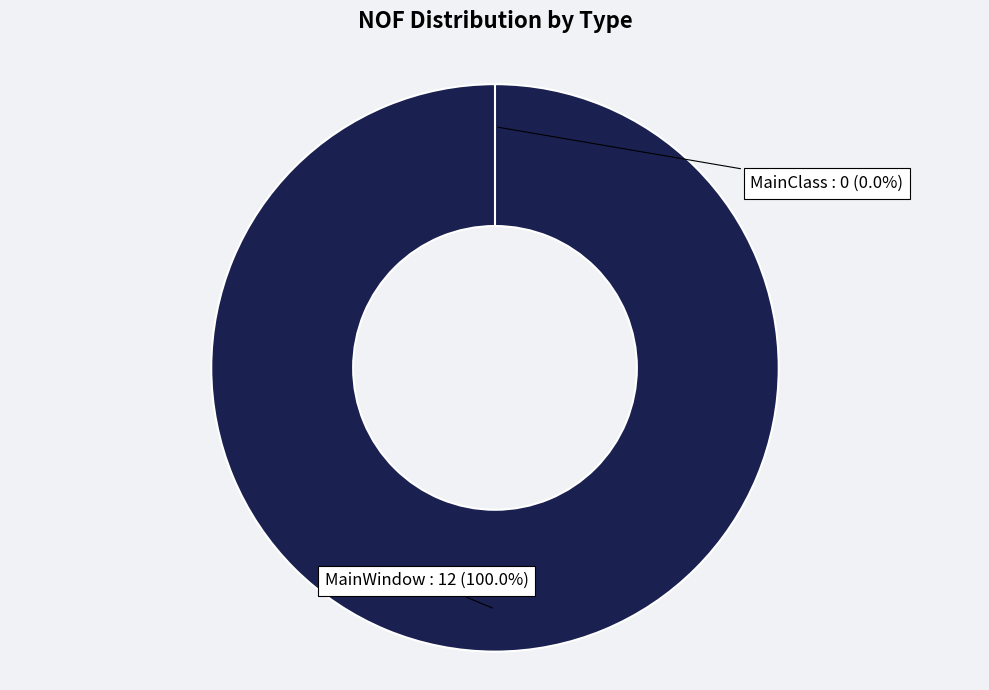

To the nearest percent, what is the combined percentage of MainWindow and MainClass?

100%